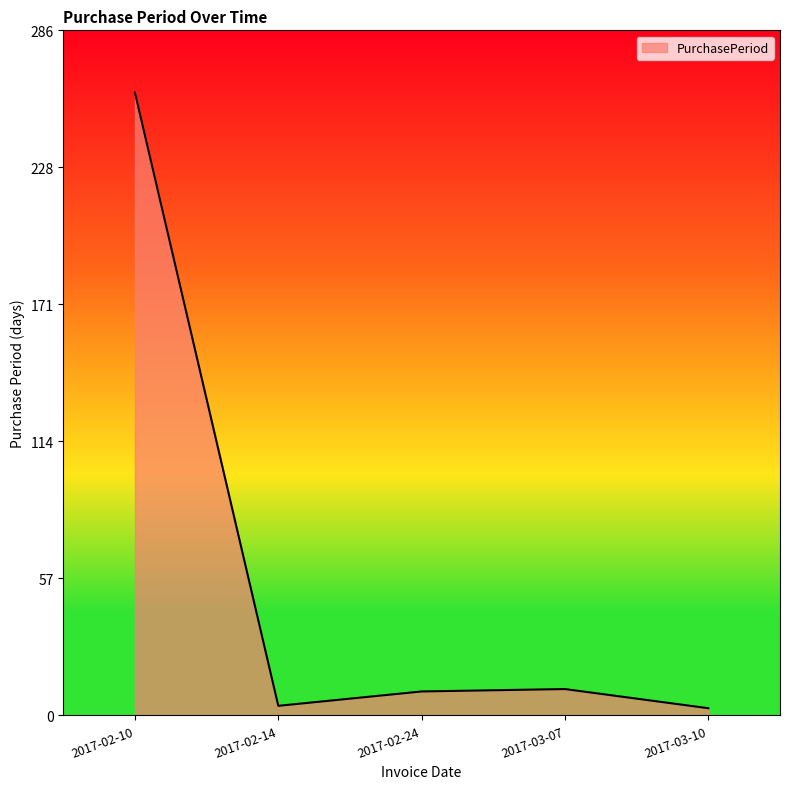

At which category does the chart reach its peak across all series?

2017-02-10